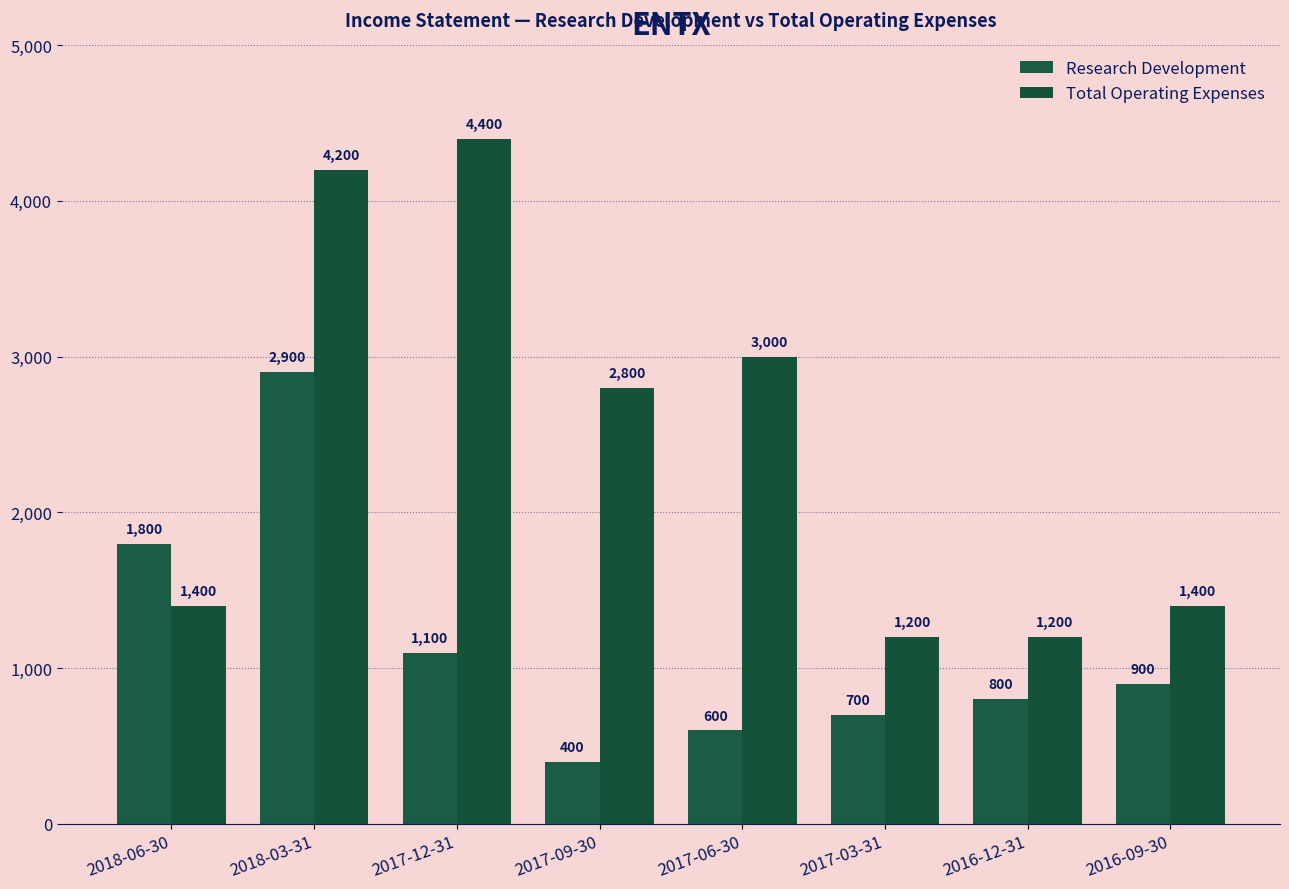

Which category has the highest value across all series?

2017-12-31